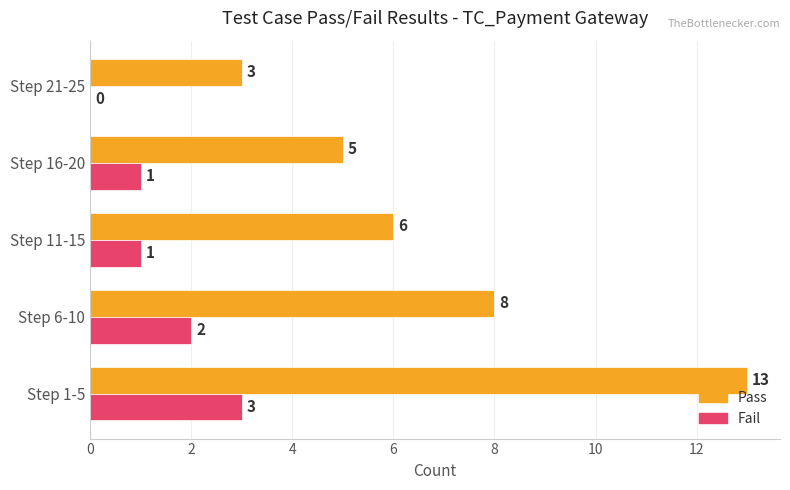

What is the sum of all Fail values?

7